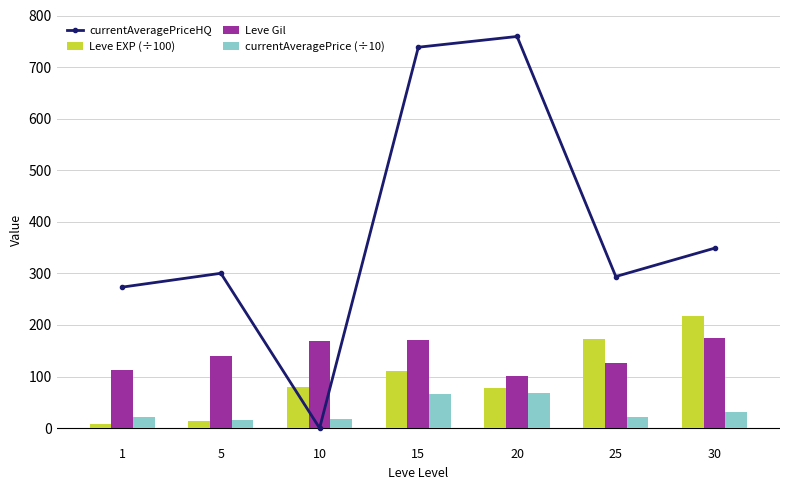

Is it true that currentAveragePrice (÷10) equals 31.6 at 30?

True